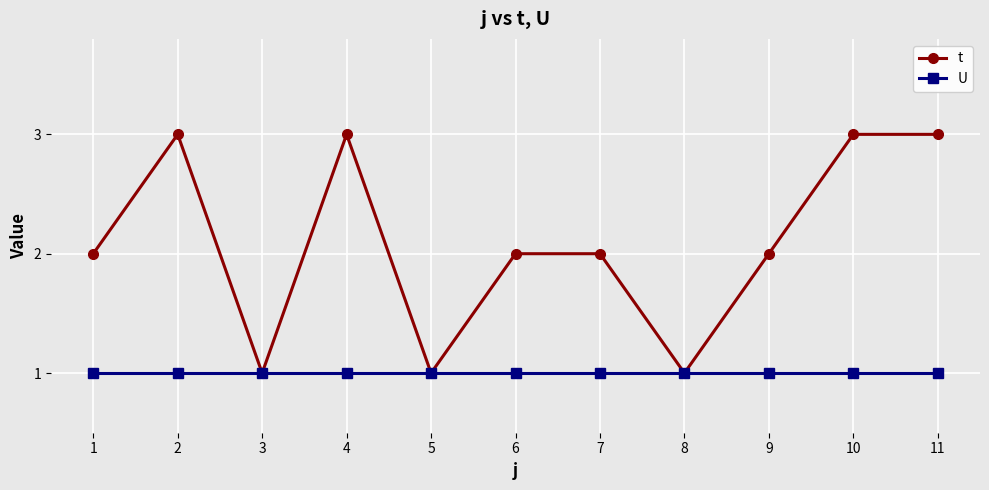

Which series has the widest spread of values?

t